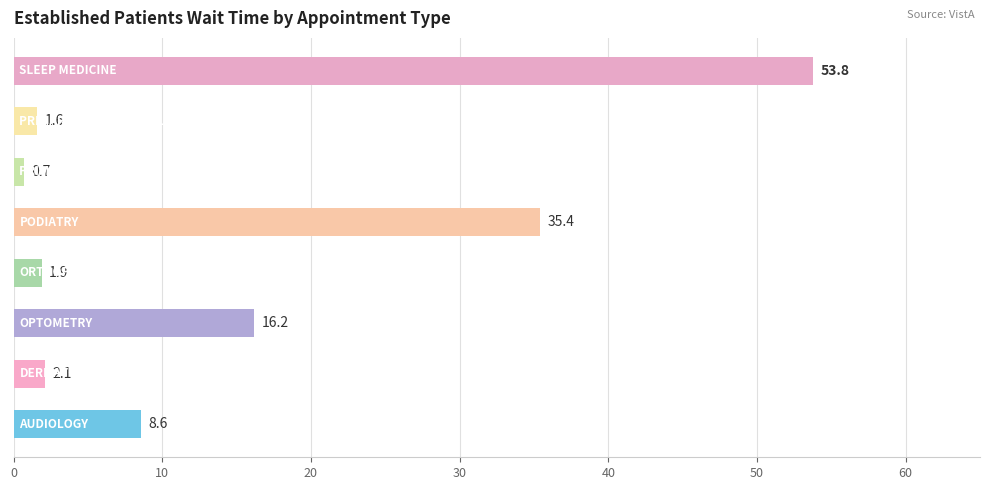

How many data points does each series have?

8